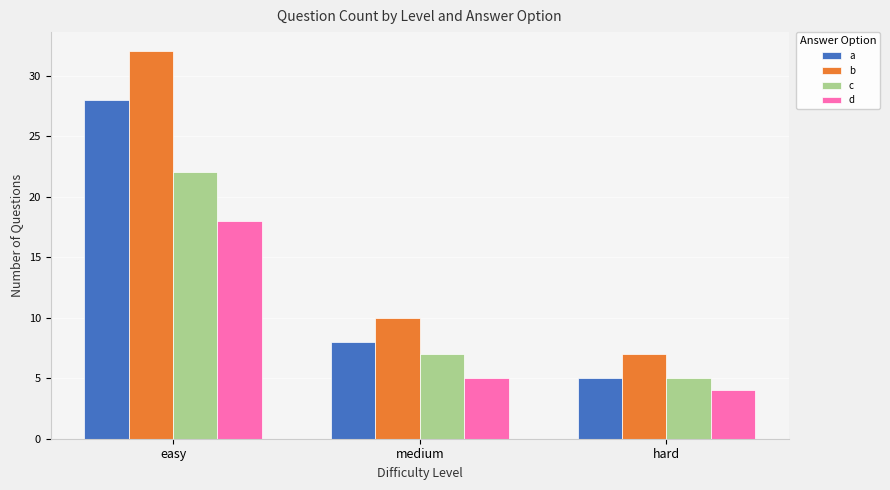

Count the number of data series in this chart.

4